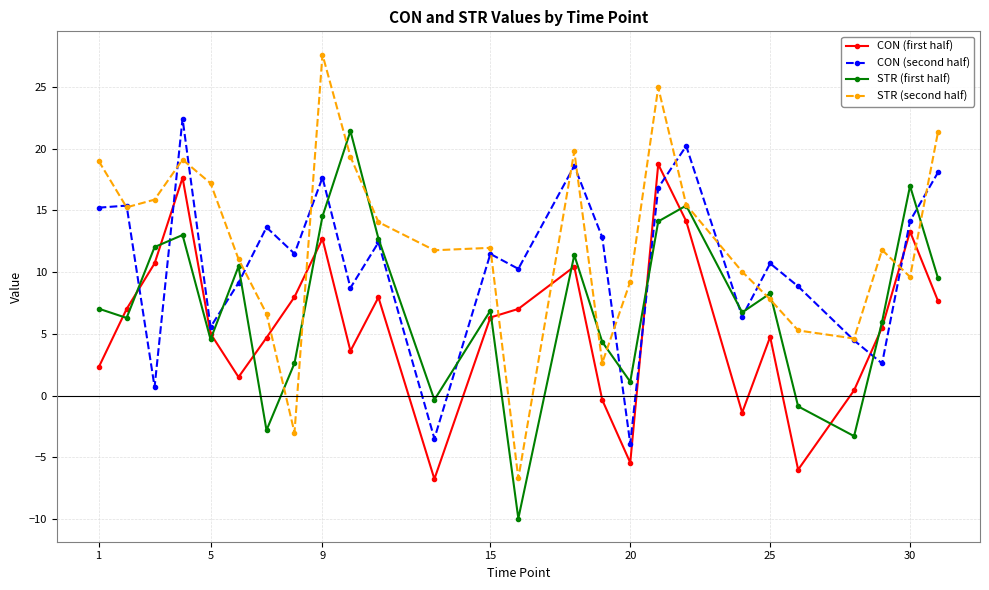

Which series has the widest spread of values?

STR (second half)